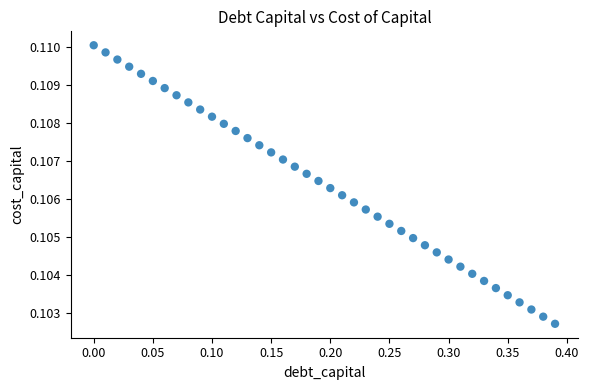

What is the range of X values (max minus min)?

0.4